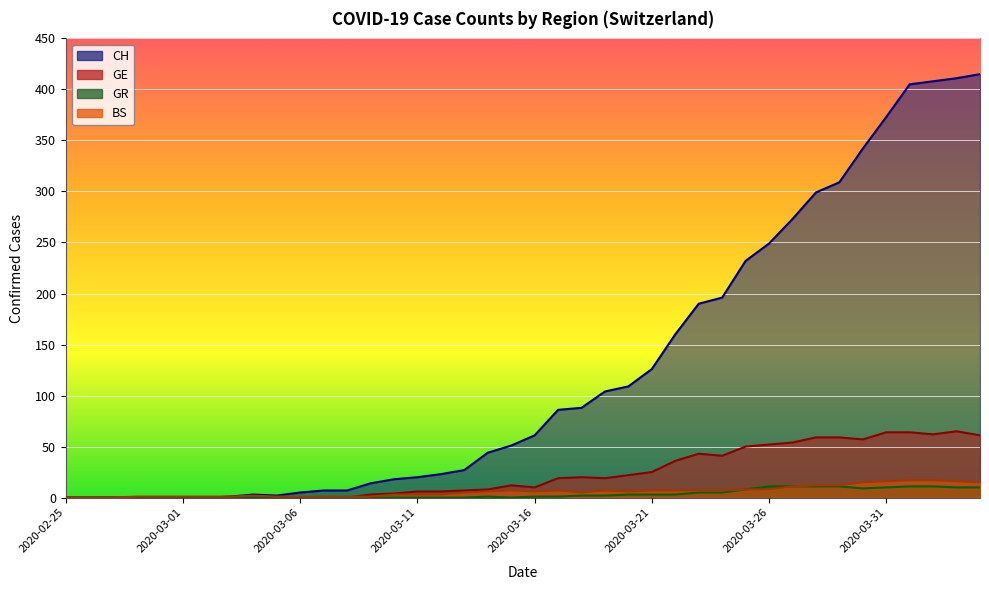

Which series has the widest spread of values?

CH